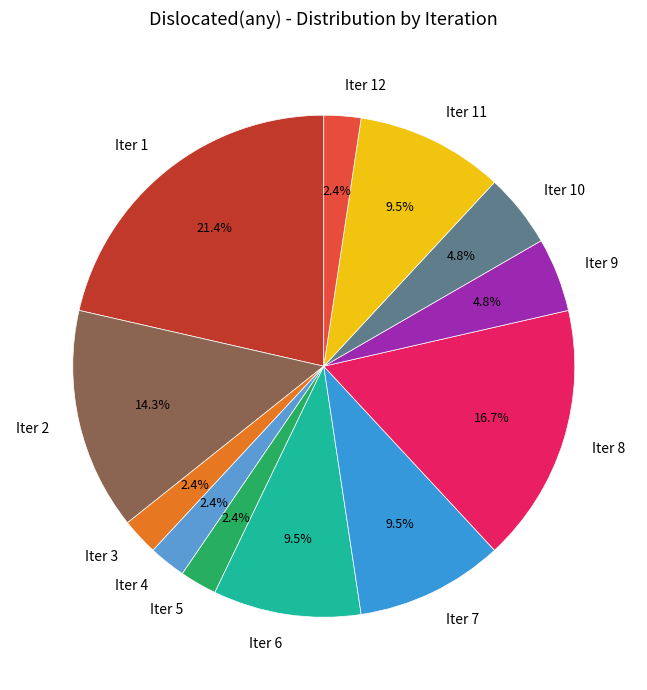

Which has a higher value, Iter 9 or Iter 1?

Iter 1